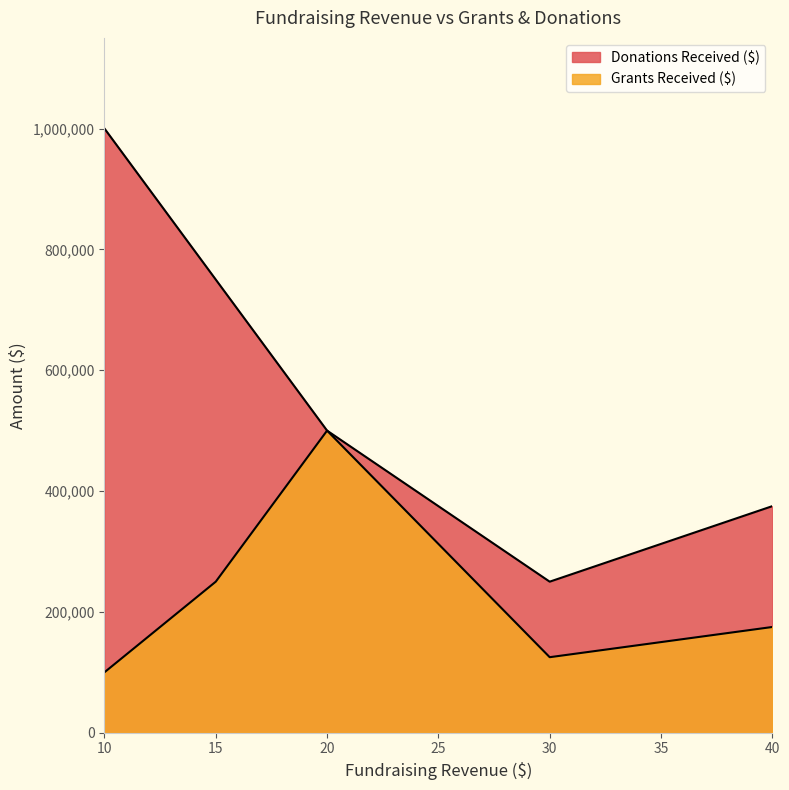

True or false: Donations Received ($) and Grants Received ($) cross at least once.

False